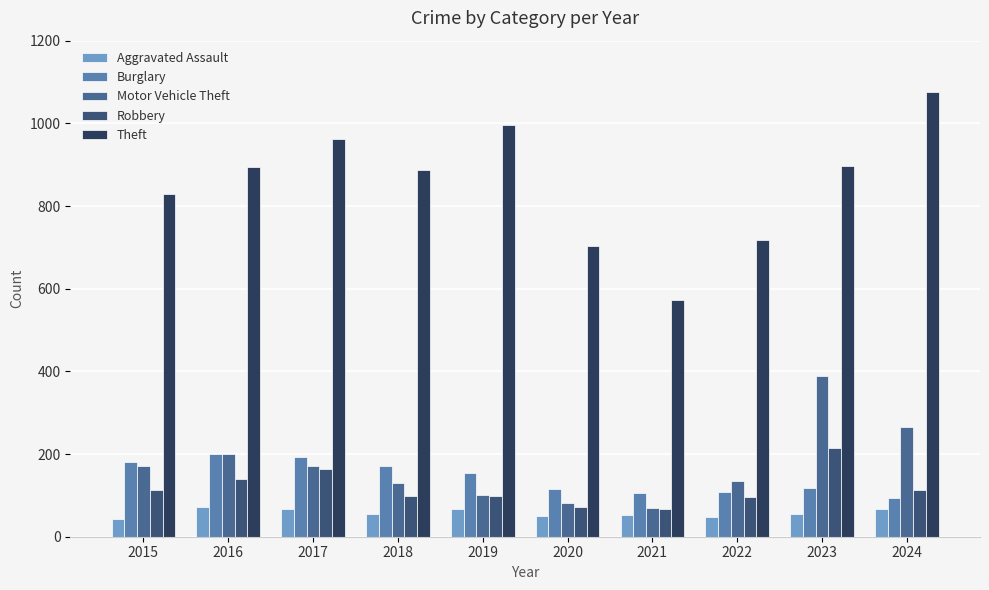

Are the bars grouped side by side (vs. stacked)?

Yes